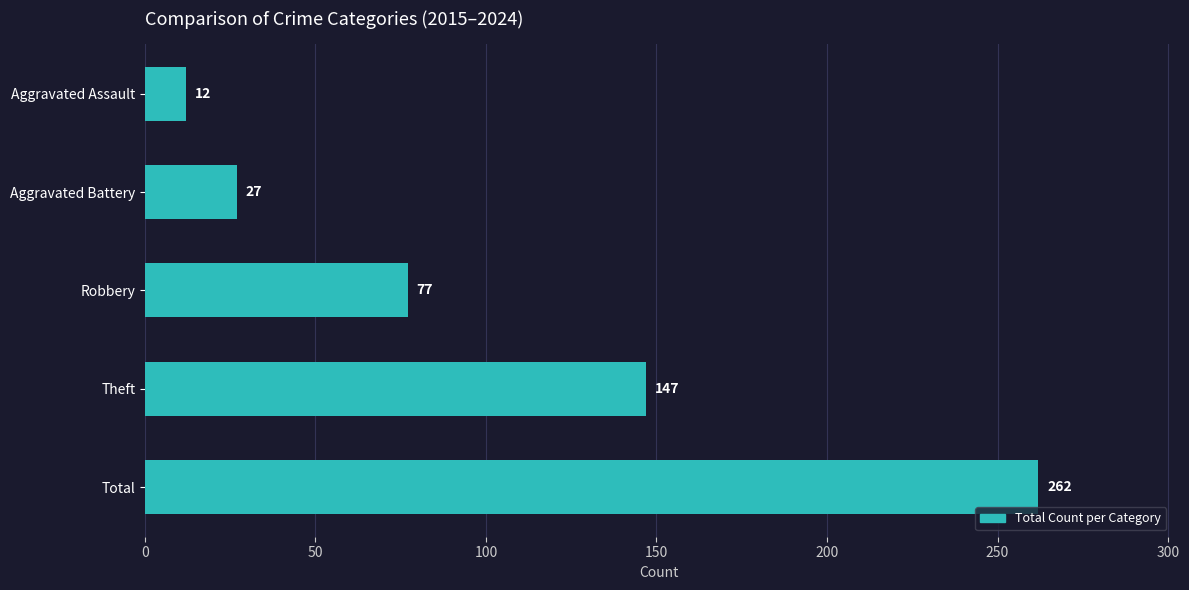

What is the change in value from Aggravated Battery to Total?

+235